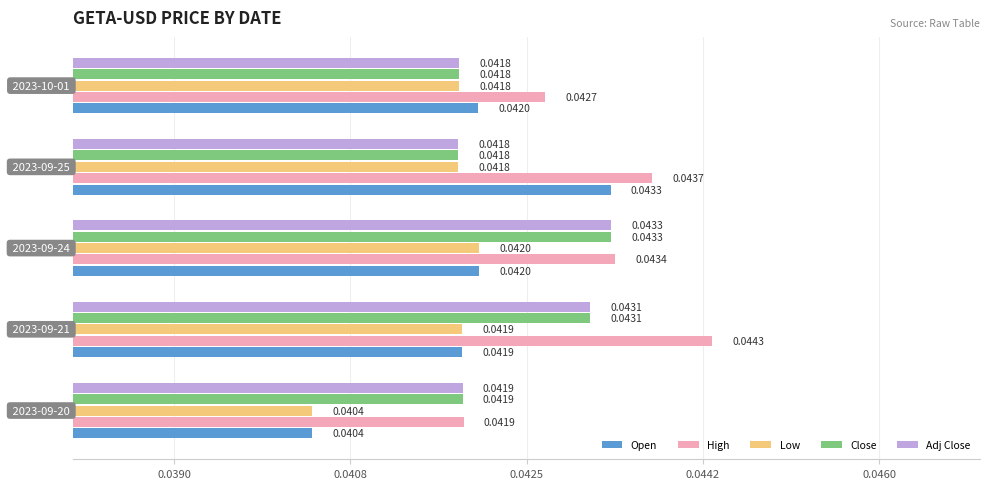

At how many categories does at least one series exceed 0?

5